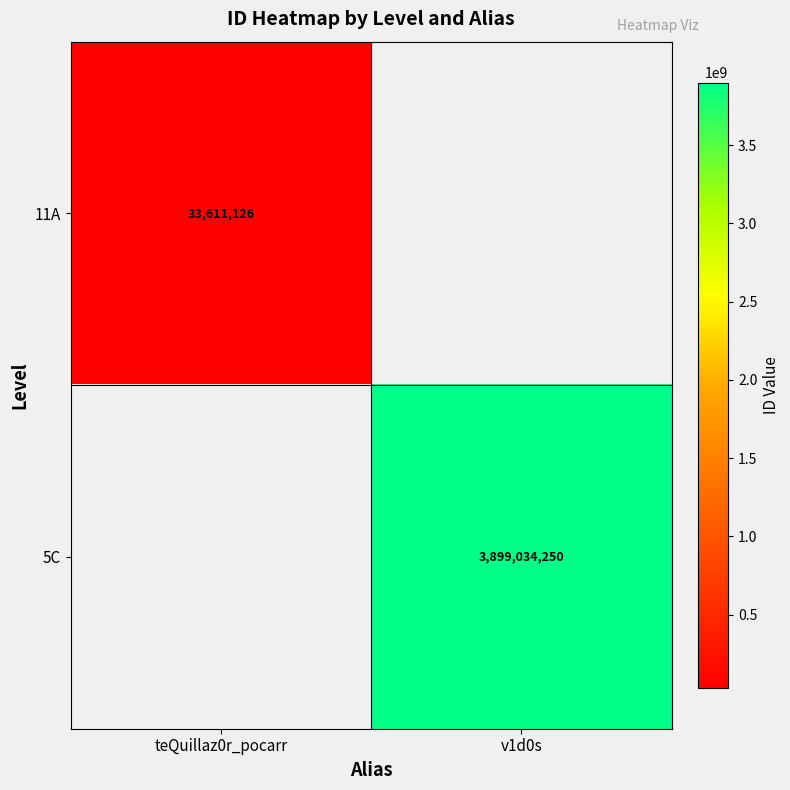

True or false: 11A has a value of 33611126 at teQuillaz0r_pocarr.

True